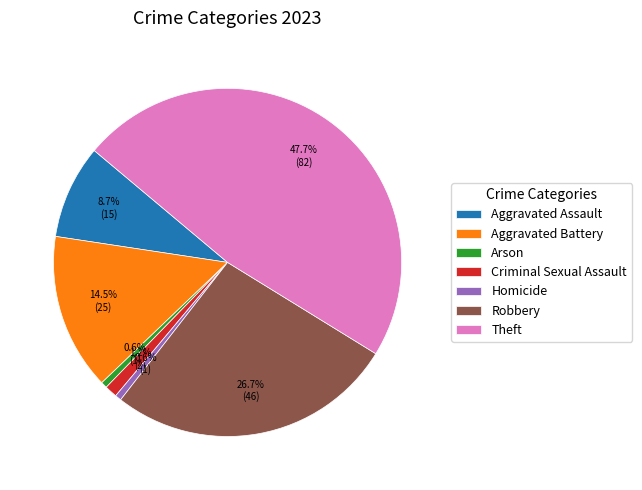

What is the largest slice in the pie chart?

Theft